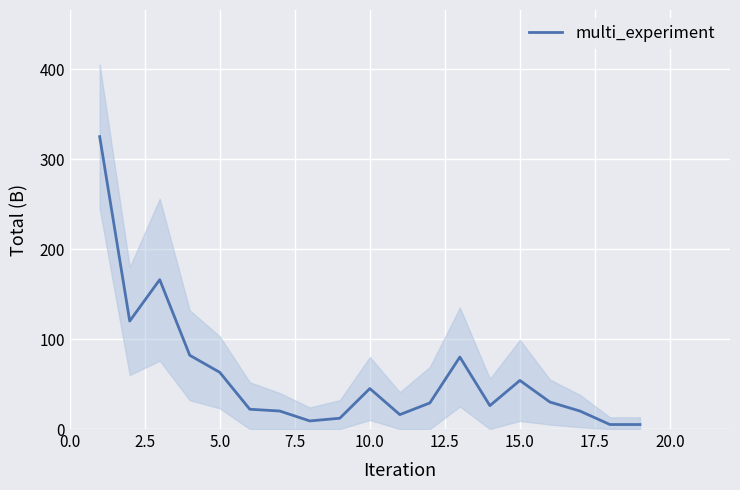

What is the maximum value for multi_experiment?

325